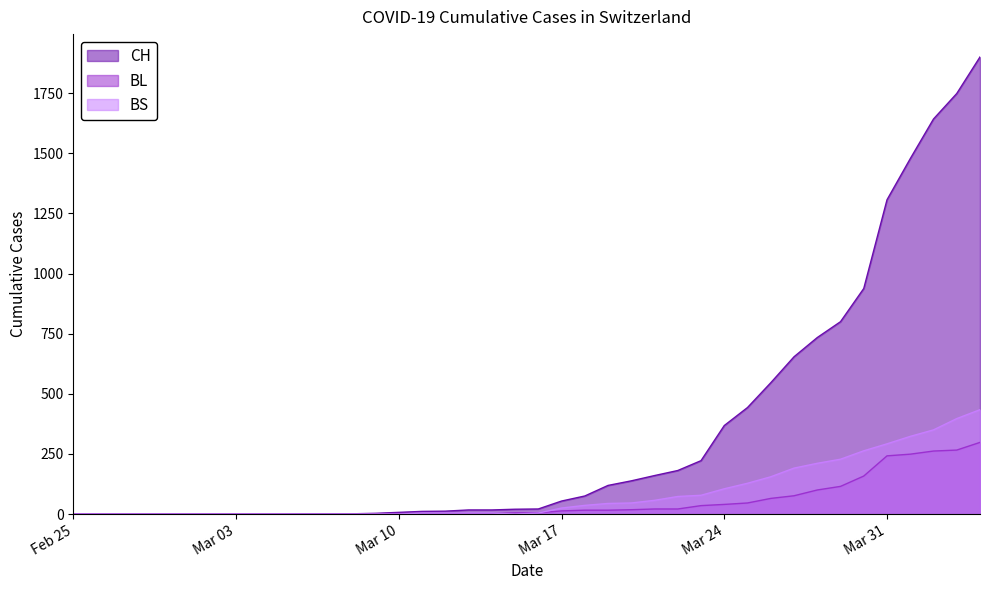

What is the sum of all BL values?

2078